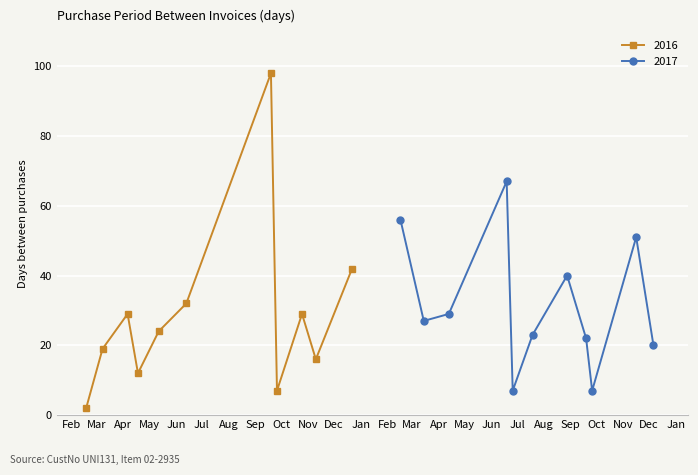

What is the sum of the values at 2016-02-18 and 2016-09-19?

100